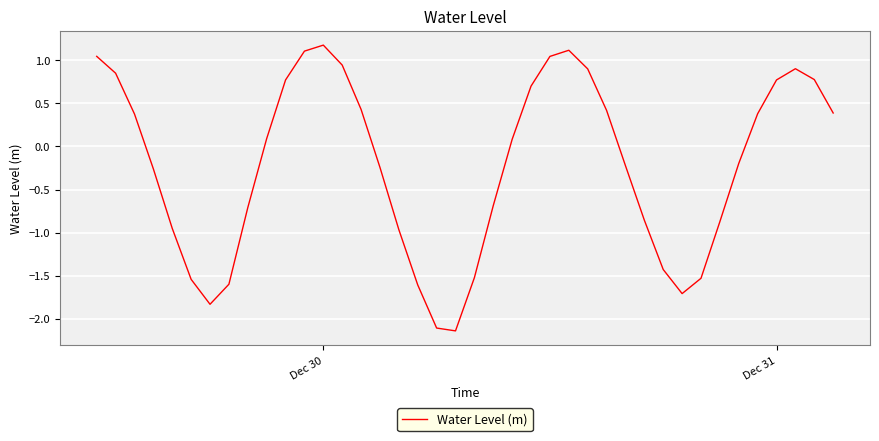

What is the difference between the maximum and minimum values?

3.3